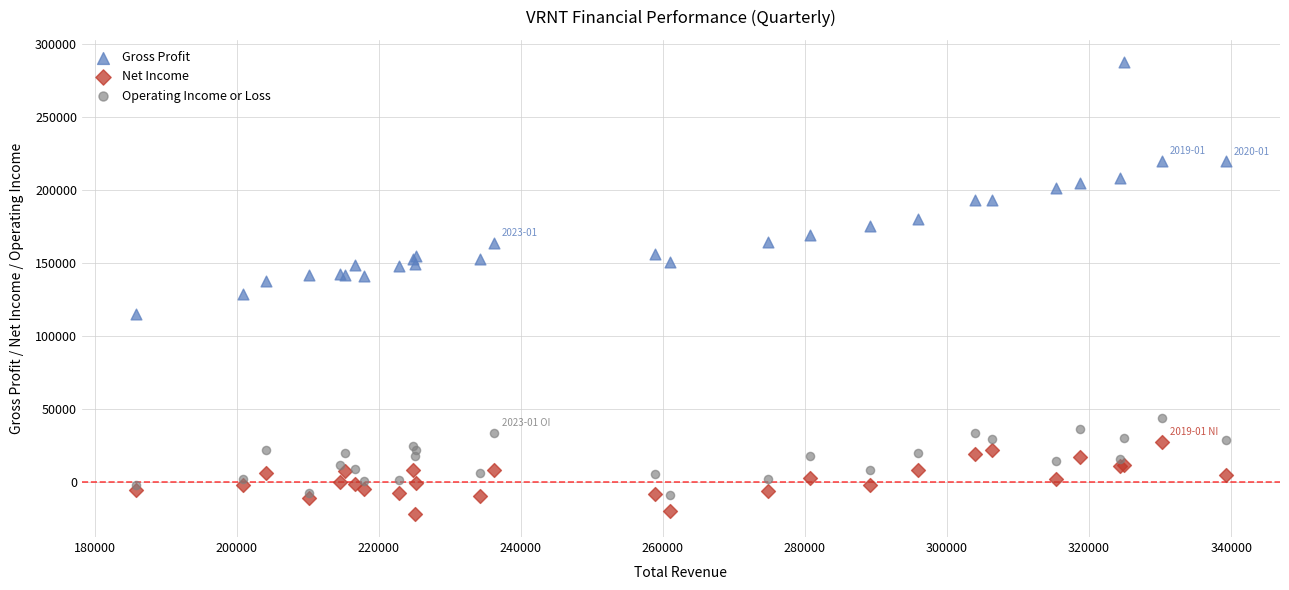

Which series reaches the minimum Y coordinate?

Net Income